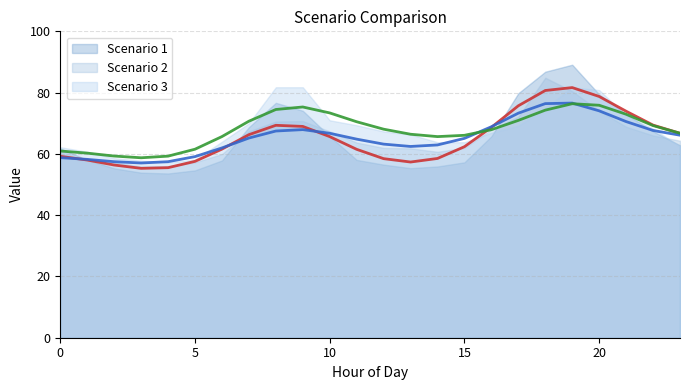

Rank the series at 9 from lowest to highest value.

Scenario 2 (line), Scenario 1 (line), Scenario 3 (line)